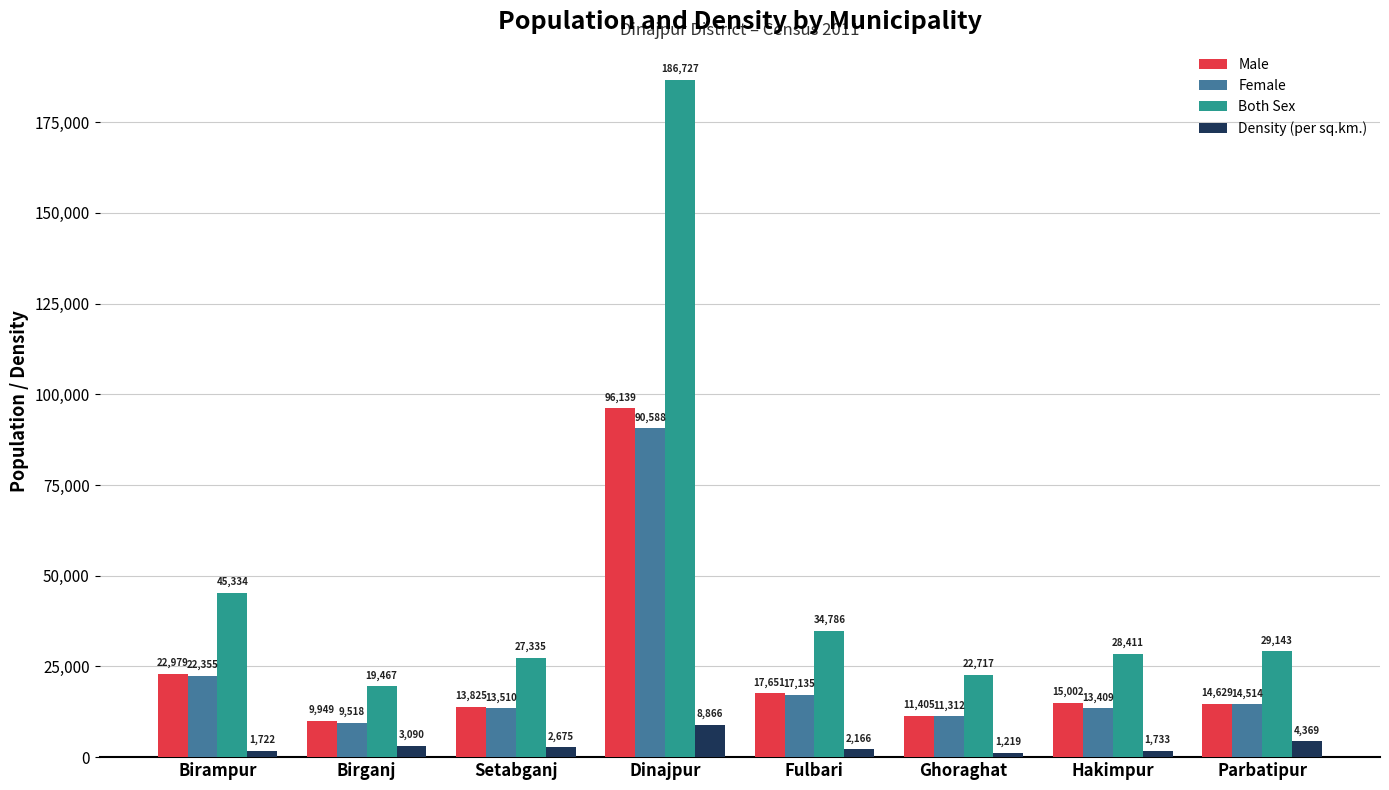

What is the difference between the Male values at Parbatipur and Setabganj?

804